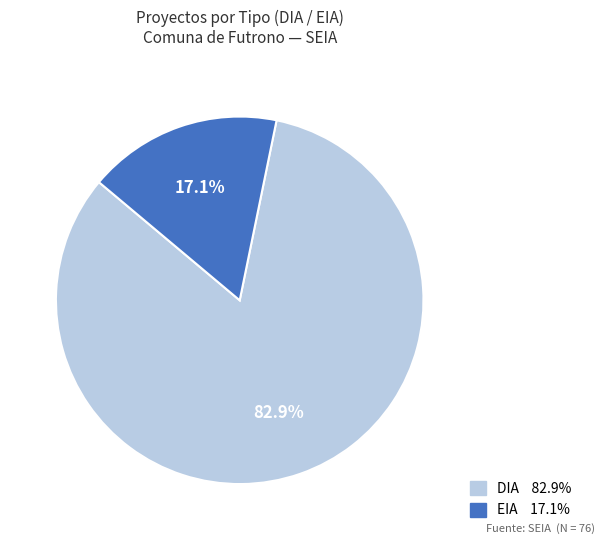

To the nearest percent, what is the difference between the DIA and EIA slice percentages?

66%